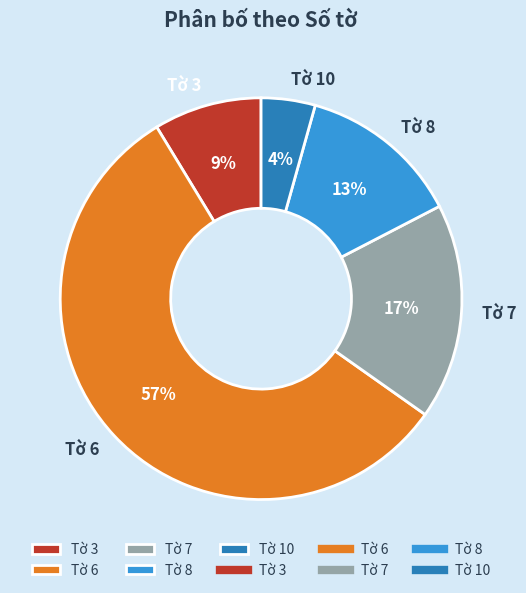

To the nearest percent, what is the average slice percentage?

20%